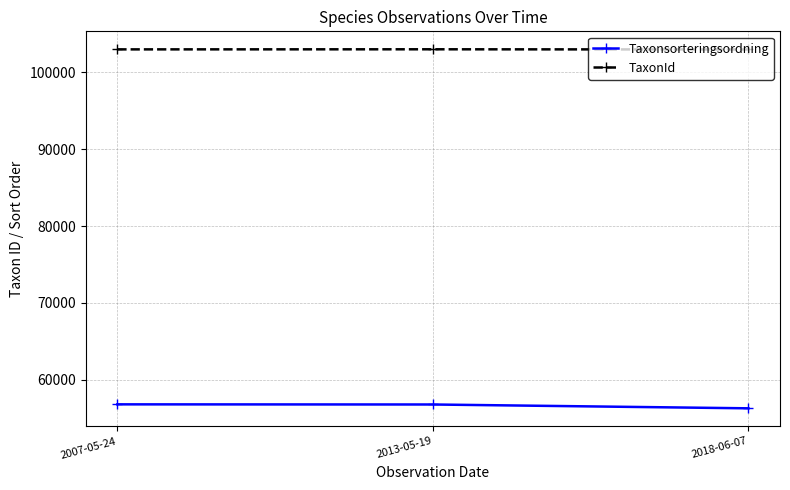

Where is Taxonsorteringsordning nearest to the value 56547?

2013-05-19